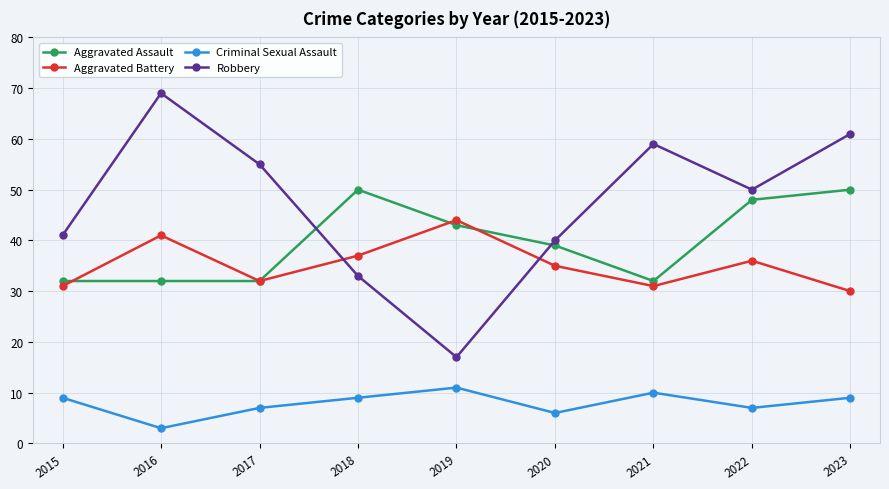

What is the sum of all Aggravated Battery values?

317